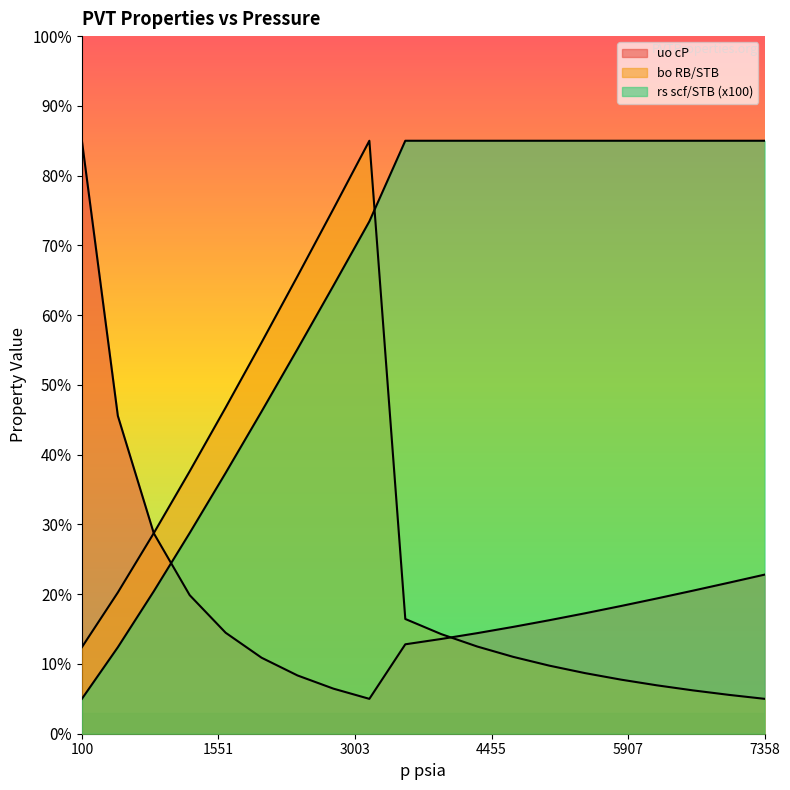

What is the label of the 16th point from the right?

1628.21